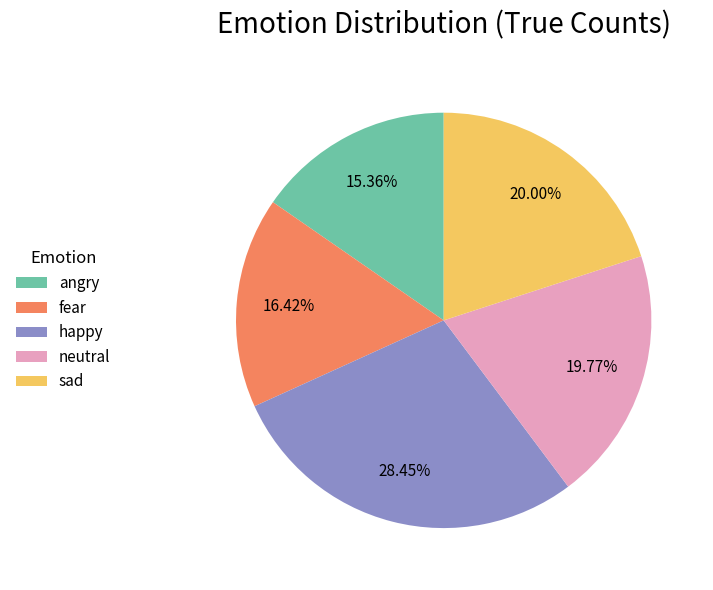

Which slice is the largest?

happy